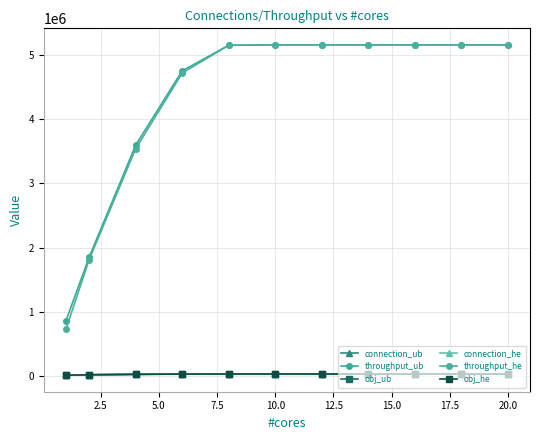

Which series has the largest range (max minus min)?

throughput_he